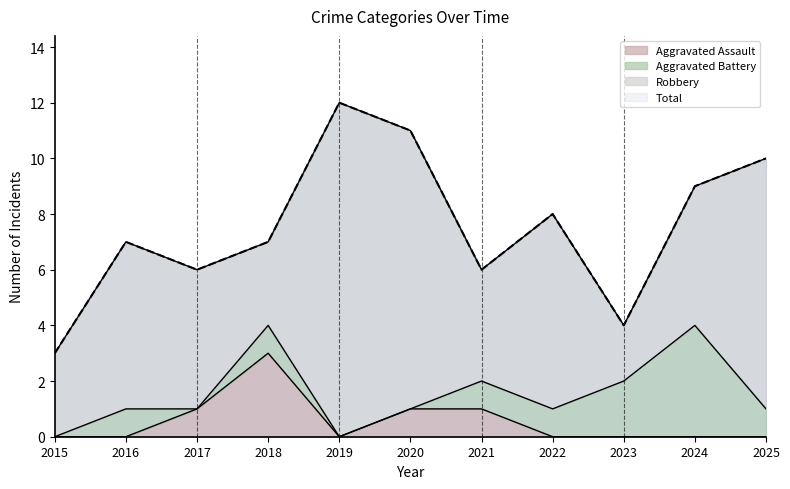

What is the sum of the Total values at 2018 and 2025?

17